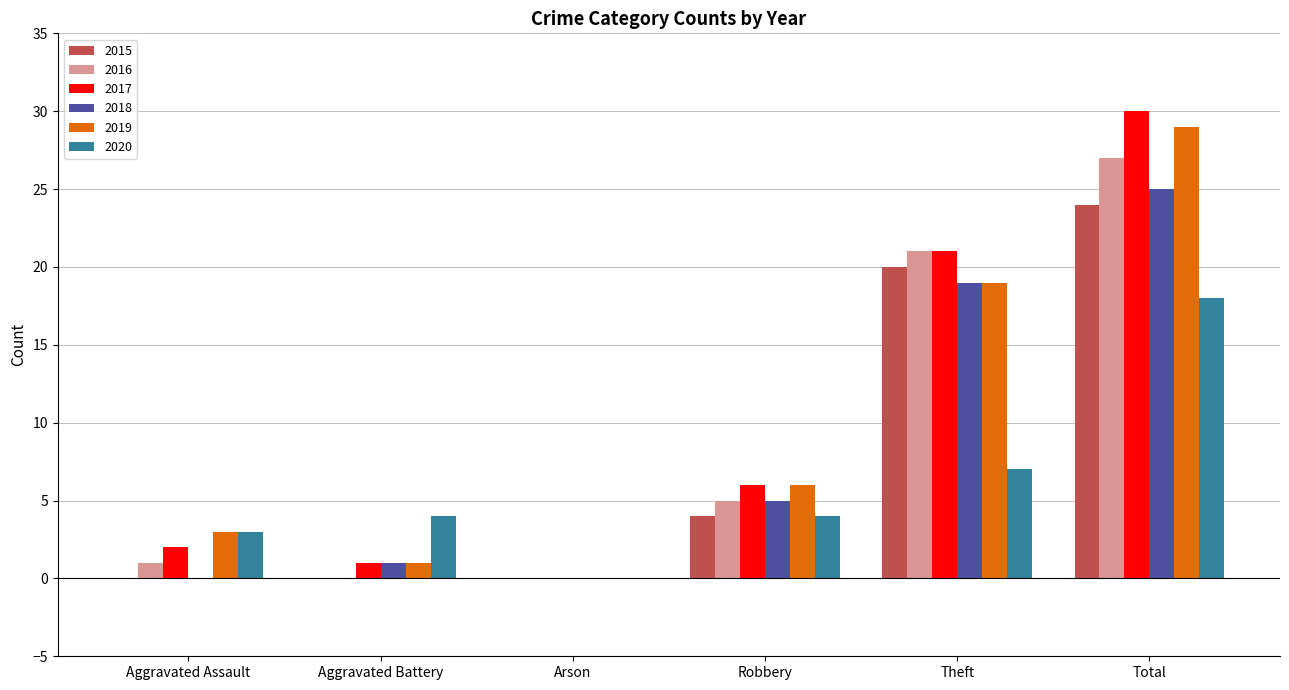

Reading left to right, transcribe all the data shown in this chart.

2015: 0	0	0	4	20	24
2016: 1	0	0	5	21	27
2017: 2	1	0	6	21	30
2018: 0	1	0	5	19	25
2019: 3	1	0	6	19	29
2020: 3	4	0	4	7	18